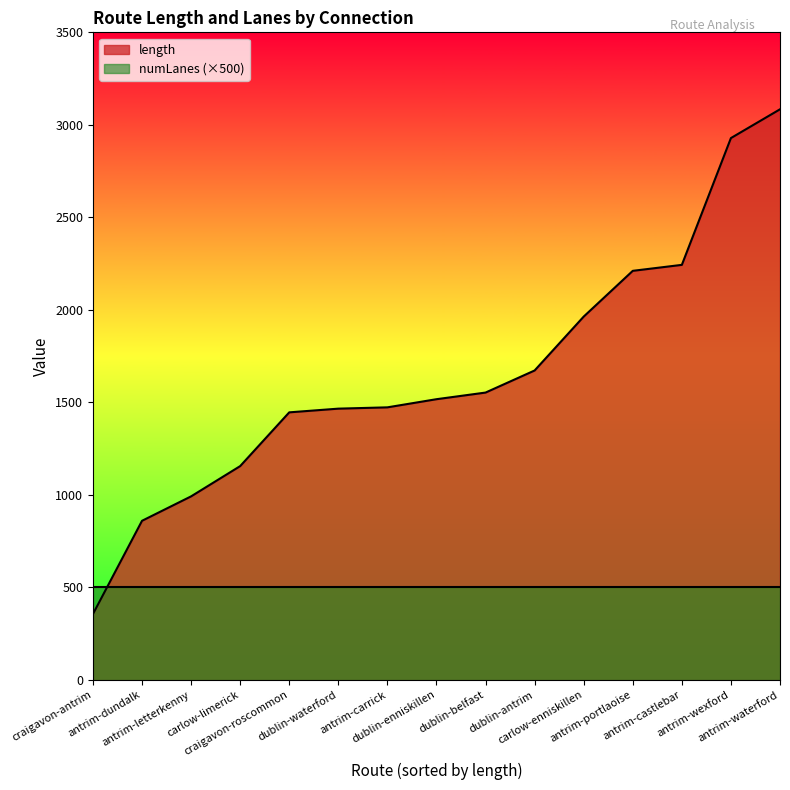

What is the maximum value for numLanes (×500)?

500.0